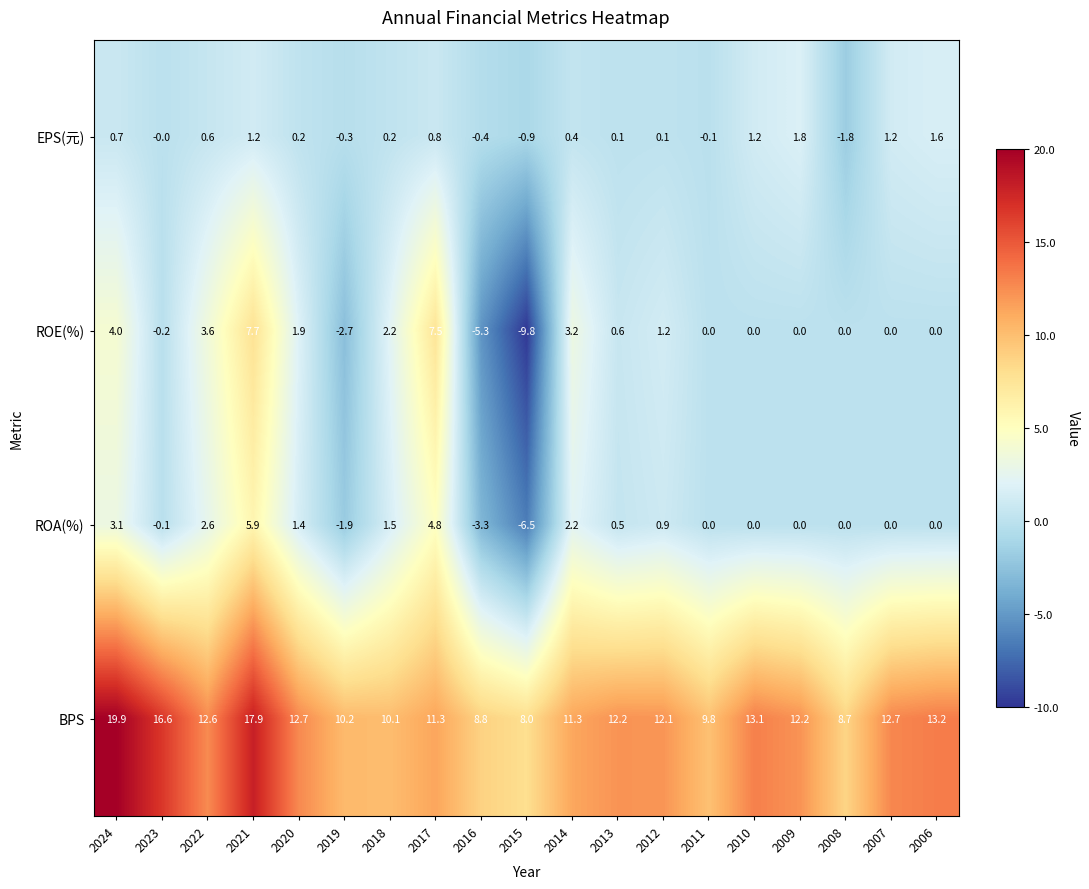

The value of EPS(元) at 2007 is 1.8. True or false?

False